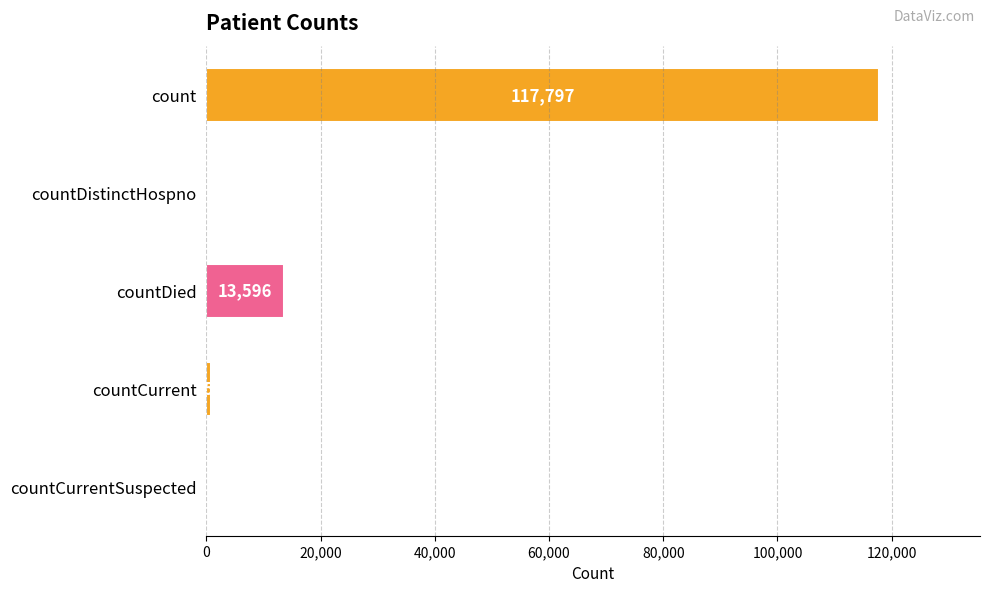

The chart shows a value of 853 at countCurrent. True or false?

True